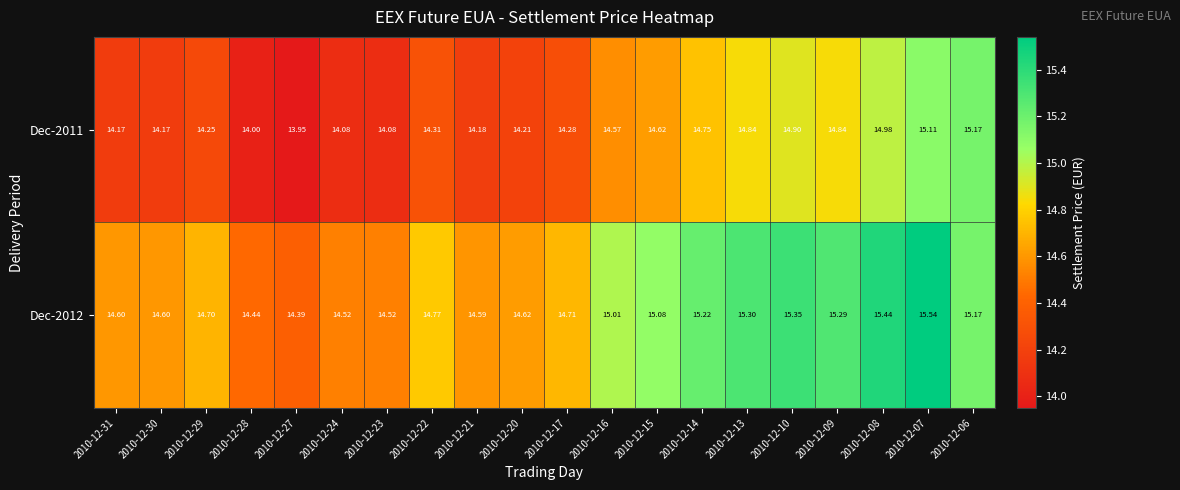

At which category is the sum across all series the highest?

2010-12-07